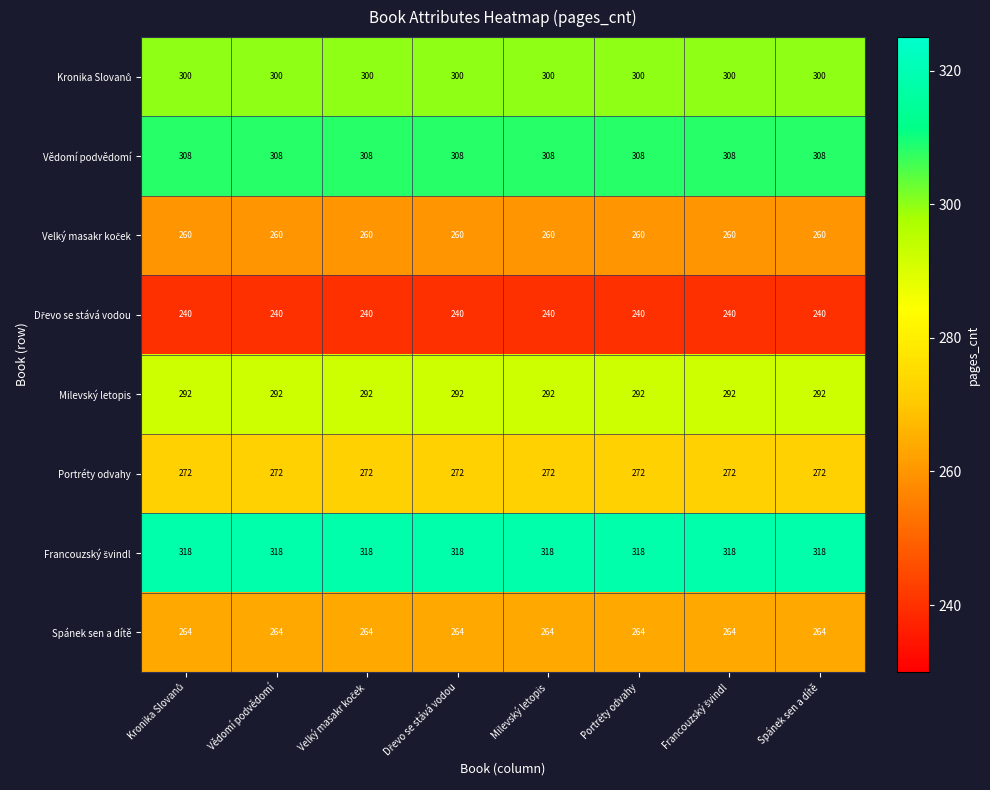

The Milevský letopis series shows 292 at Spánek sen a dítě. True or false?

True